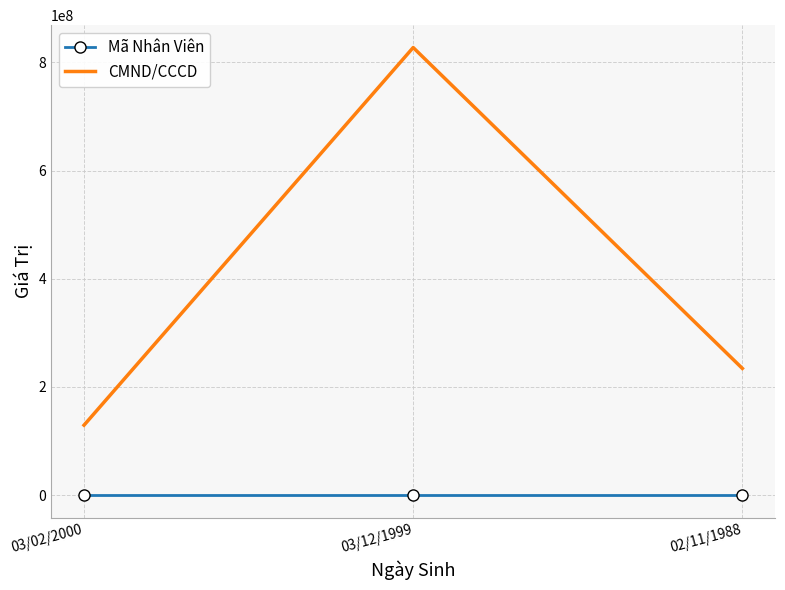

What value does the CMND/CCCD series have at 02/11/1988?

234234234